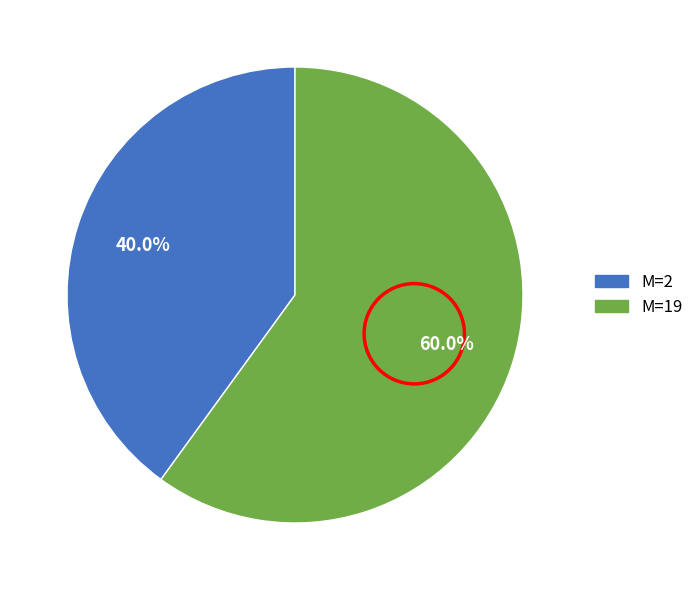

Is there a majority slice in this chart?

Yes